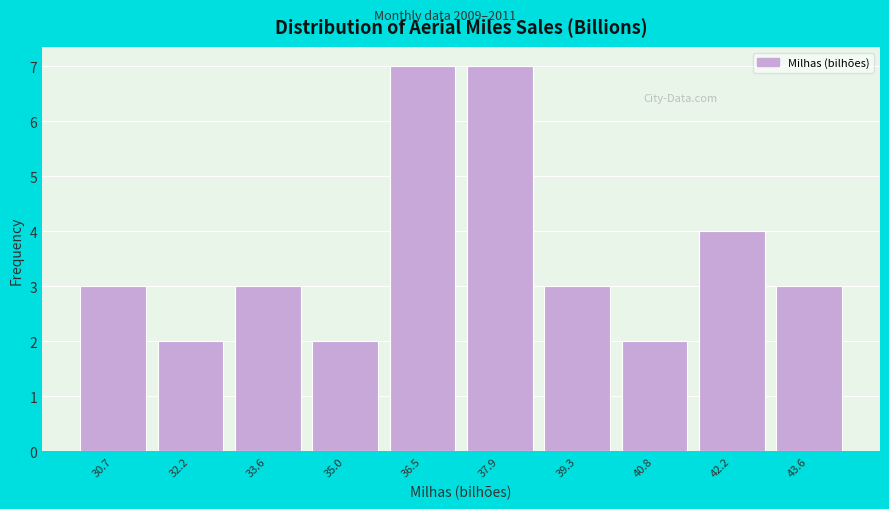

Reading left to right, list all the values displayed in this chart.

3	2	3	2	7	7	3	2	4	3